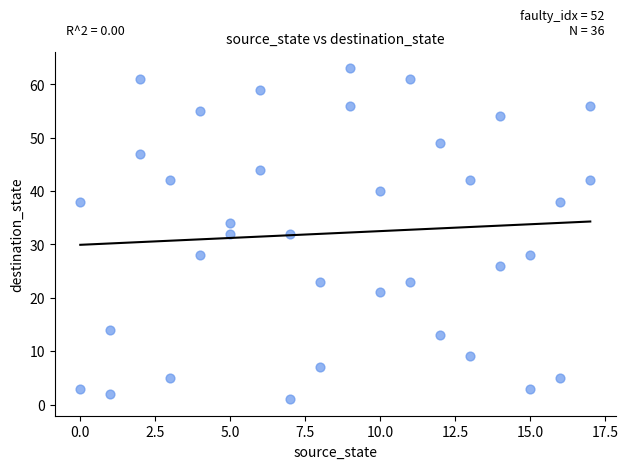

What is the range of Y values (max minus min)?

62